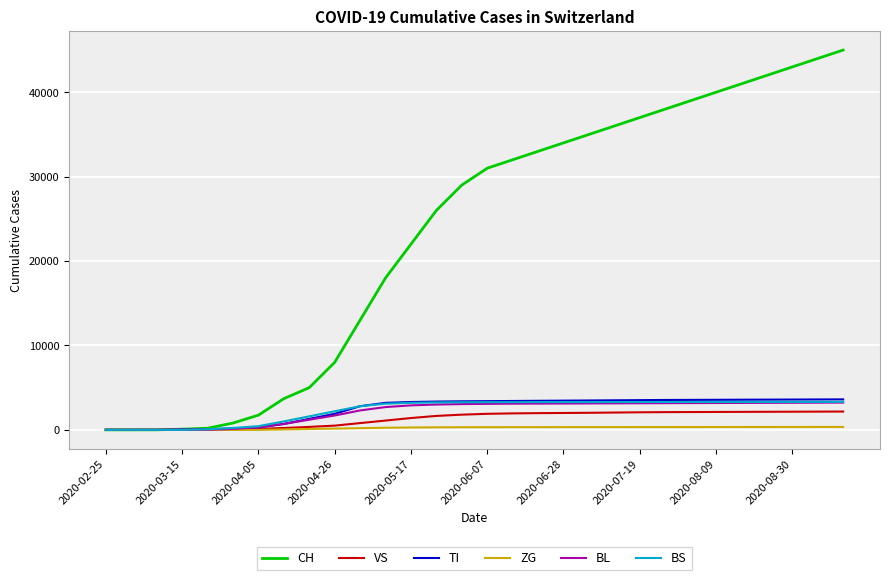

What is the difference between the maximum and minimum values in the VS series?

2170